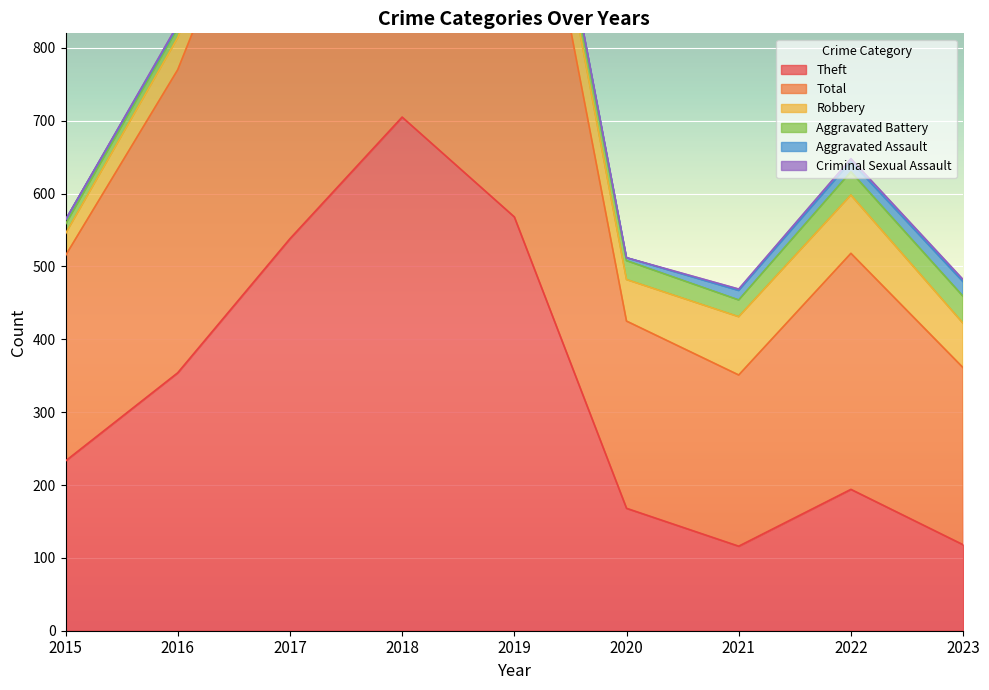

List the series in order of their peak value, lowest first.

Criminal Sexual Assault, Aggravated Assault, Aggravated Battery, Robbery, Theft, Total